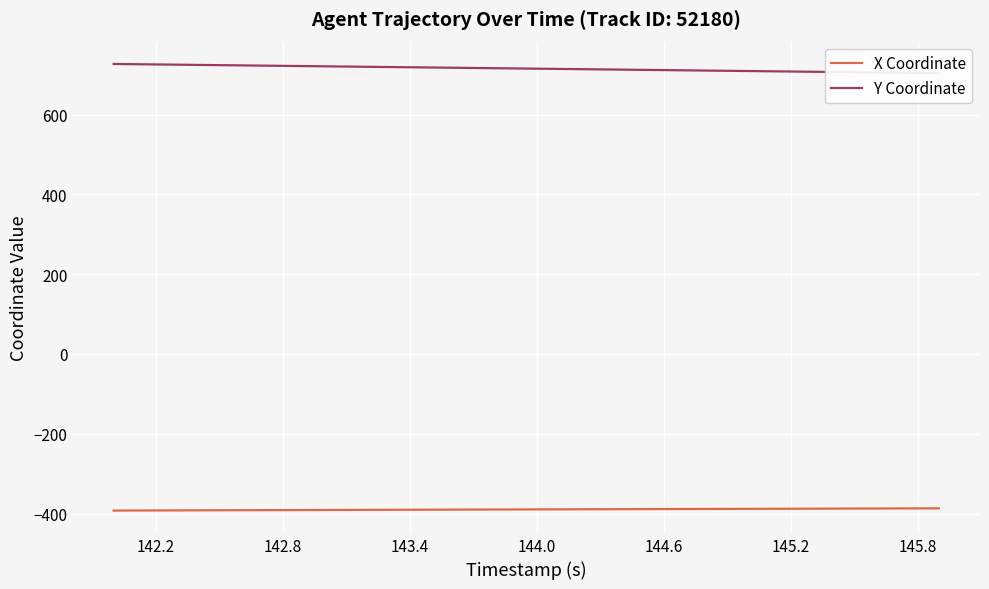

What is the lowest value of the X Coordinate series?

-392.6